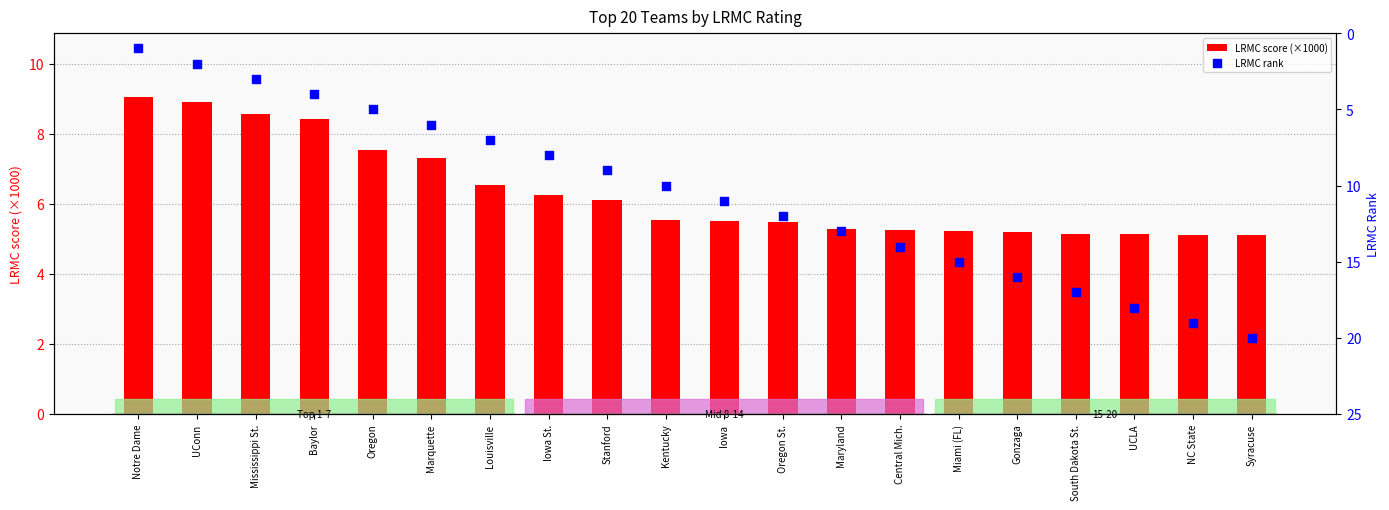

At which category is the sum across all series the highest?

Syracuse